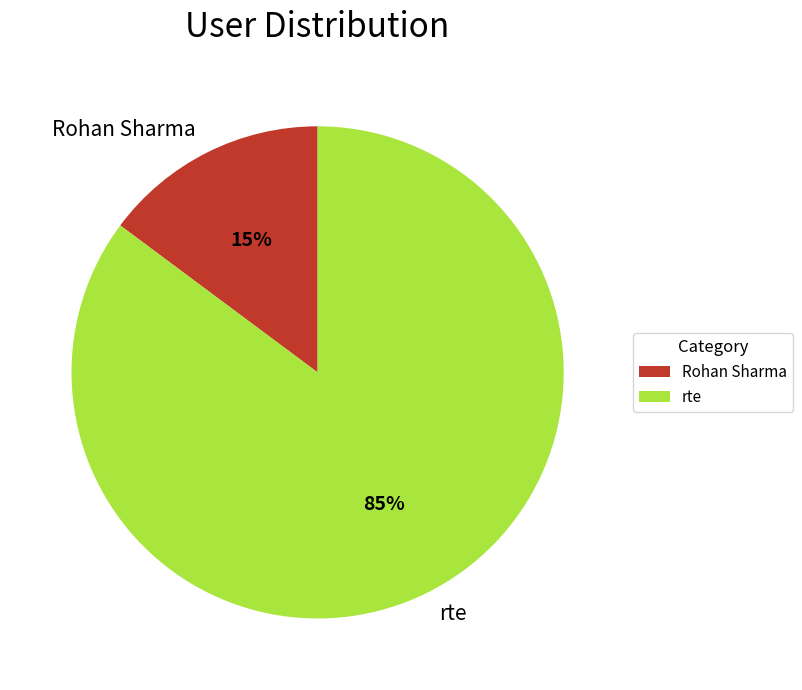

Does any single category account for the majority?

Yes